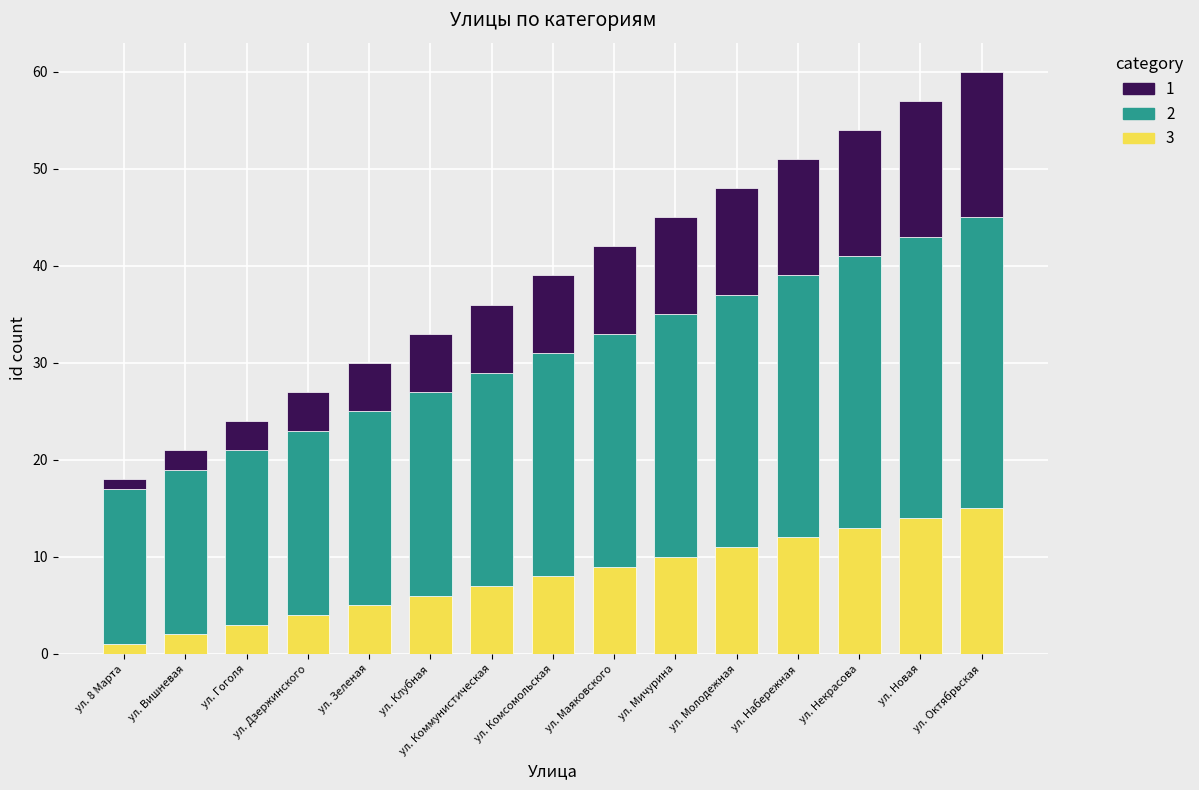

What is the total value across all series at ул. Комсомольская?

39